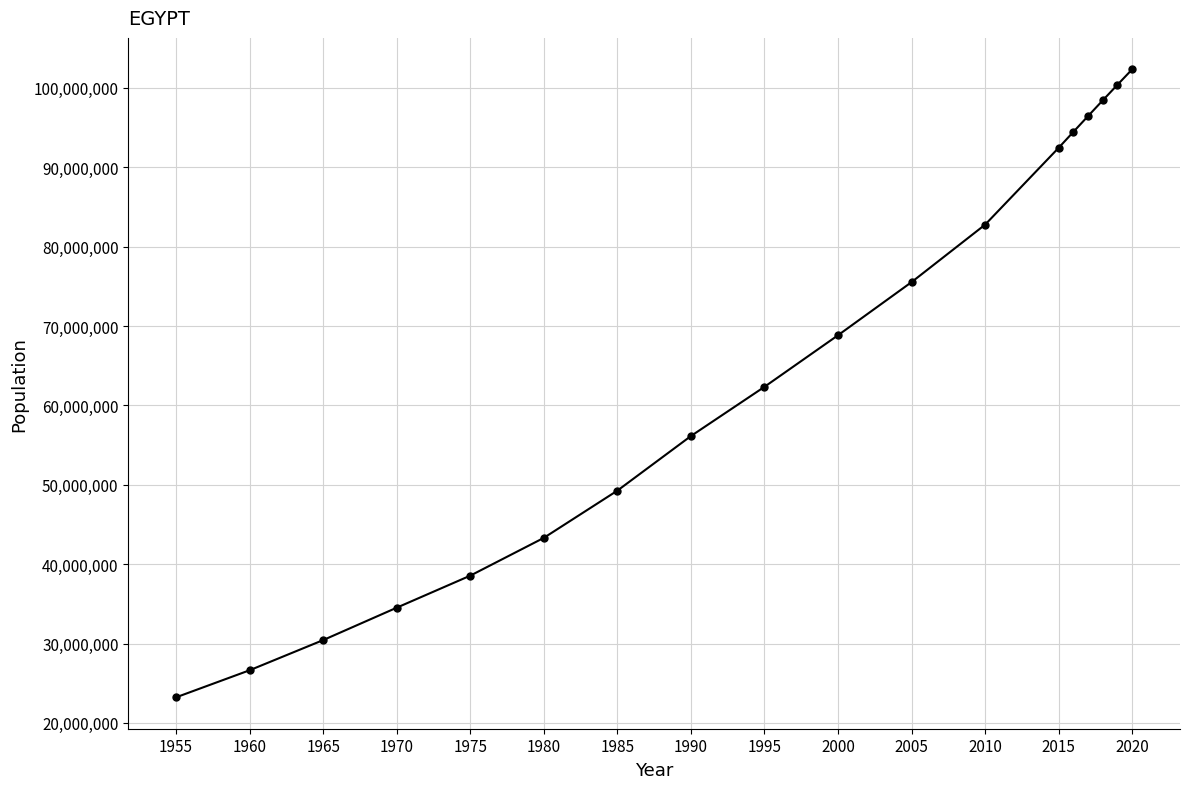

Reading right to left, what are all the values shown in this chart?

102334404	100388073	98423598	96442591	94447073	92442547	82761235	75523569	68831561	62334034	56134475	49258732	43309063	38549142	34513850	30433022	26632894	23223124